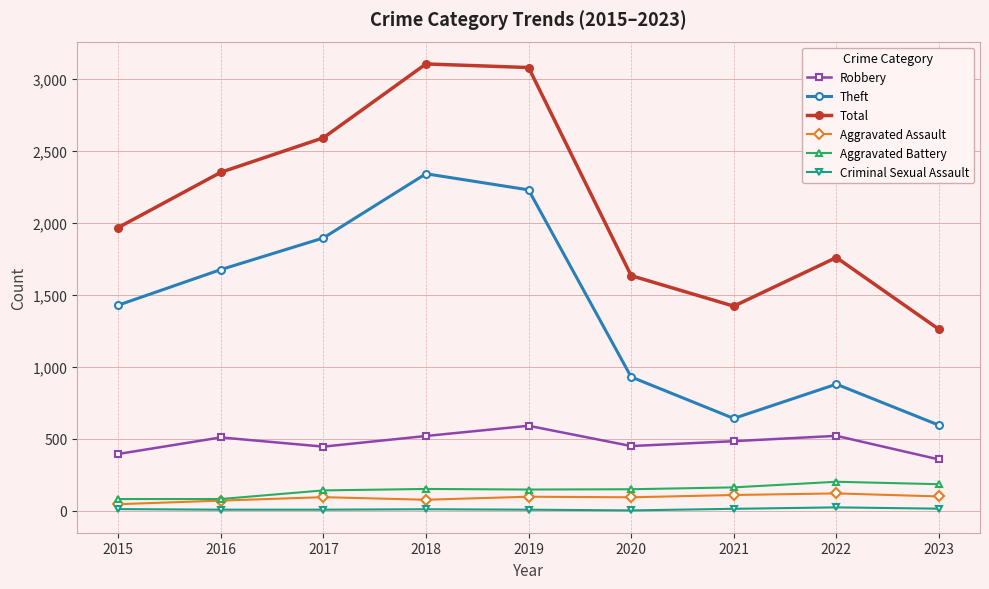

True or false: Total has more than 2 interior local peaks.

False